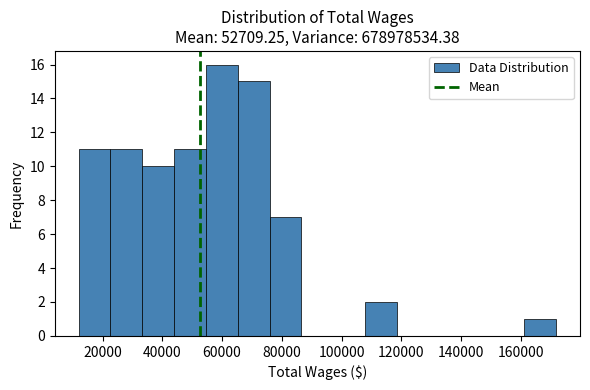

Over which range of the x-axis is the bar tallest?

54000 to 66000